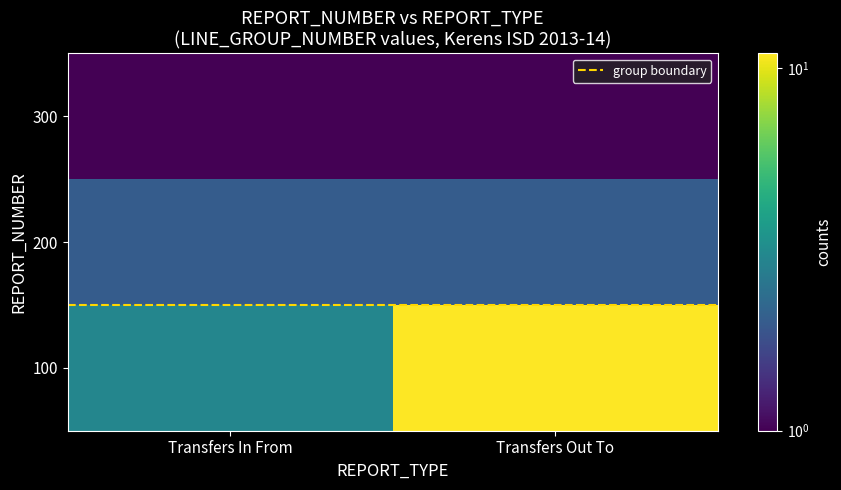

How many categories are shown in the chart?

2